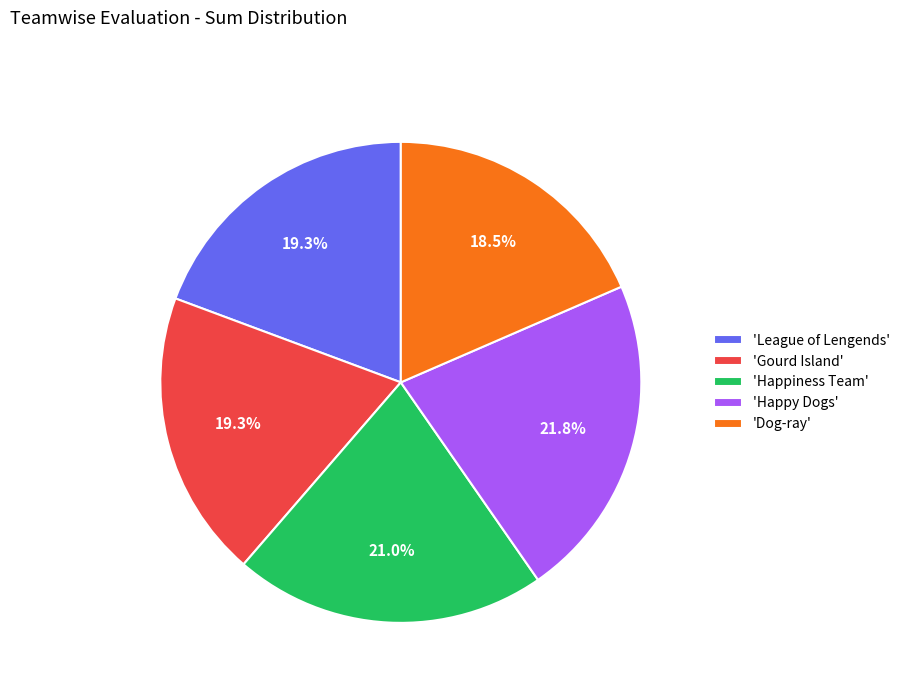

Do 'Gourd Island' and 'Dog-ray' together represent more than half of the pie?

No